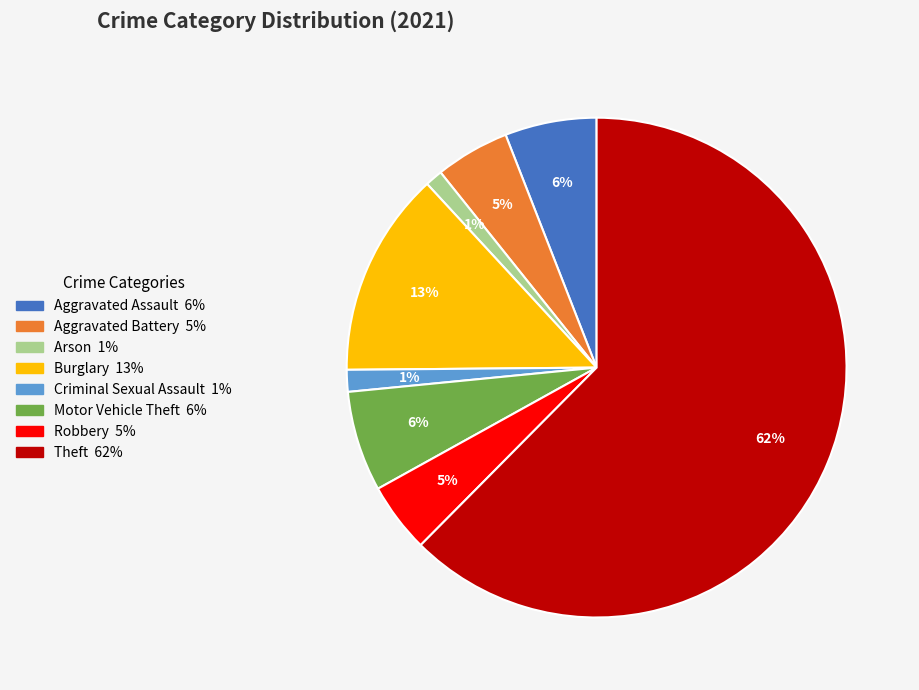

Which category has the biggest portion of the pie?

Theft